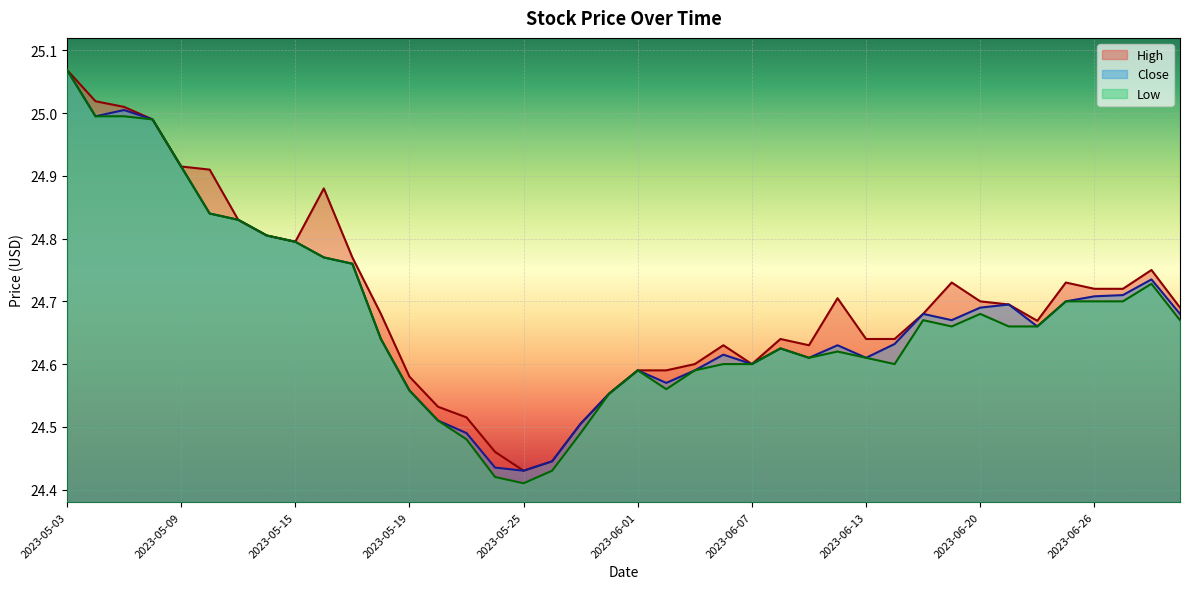

What is the greatest value displayed?

25.1